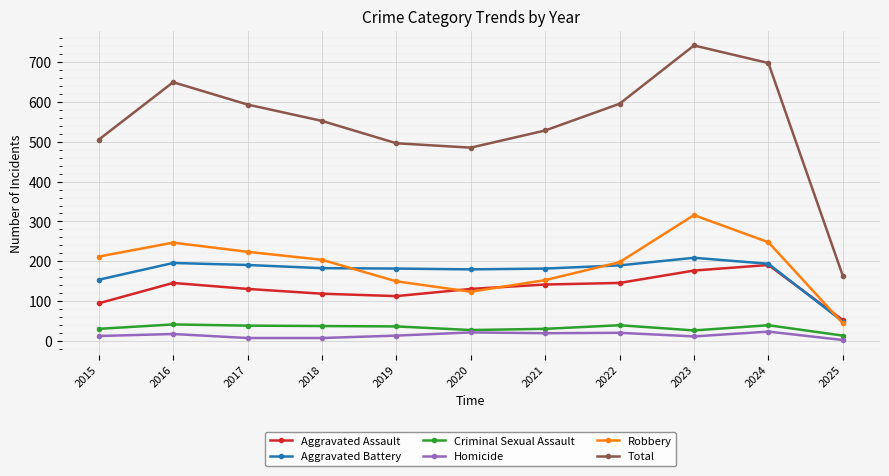

How many times do Aggravated Assault and Robbery cross each other?

3